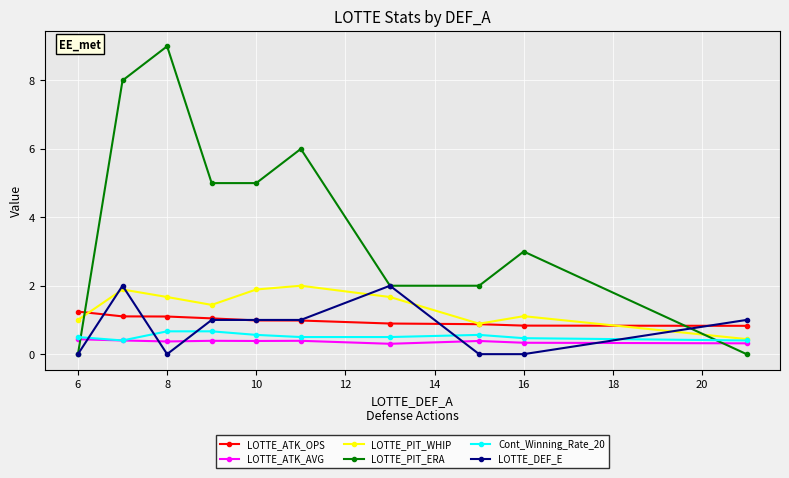

What is the sum of all LOTTE_DEF_E values?

8.0